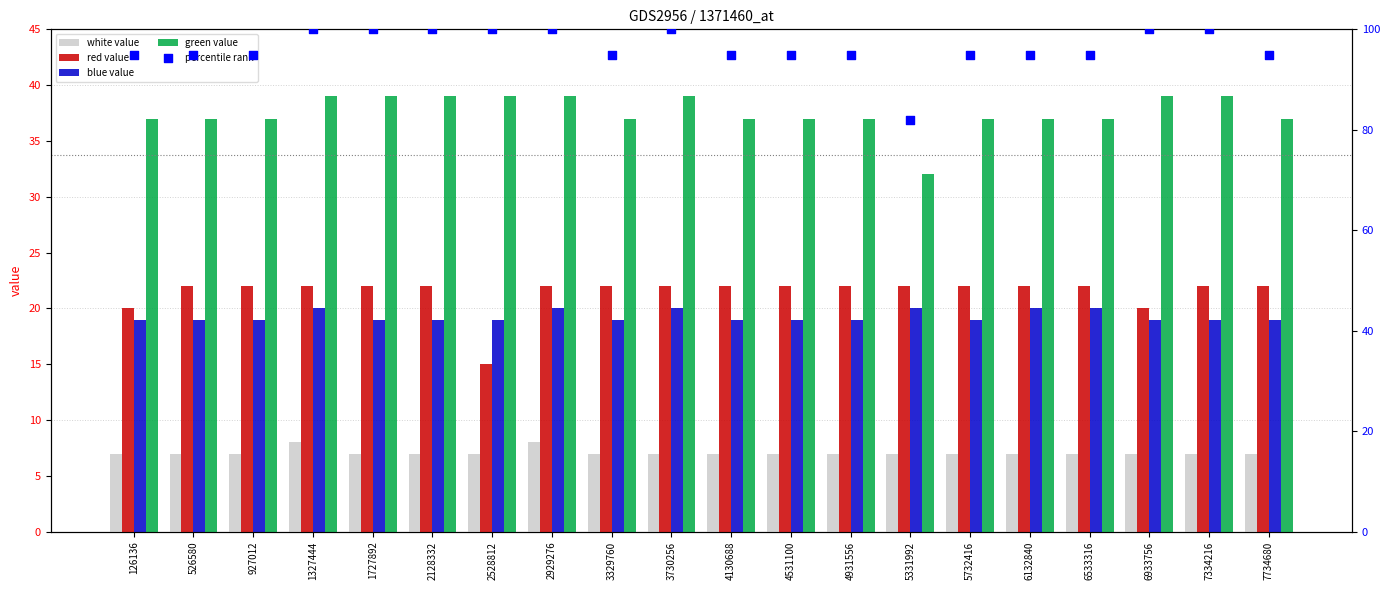

At which category is the sum across all series the highest?

1327444